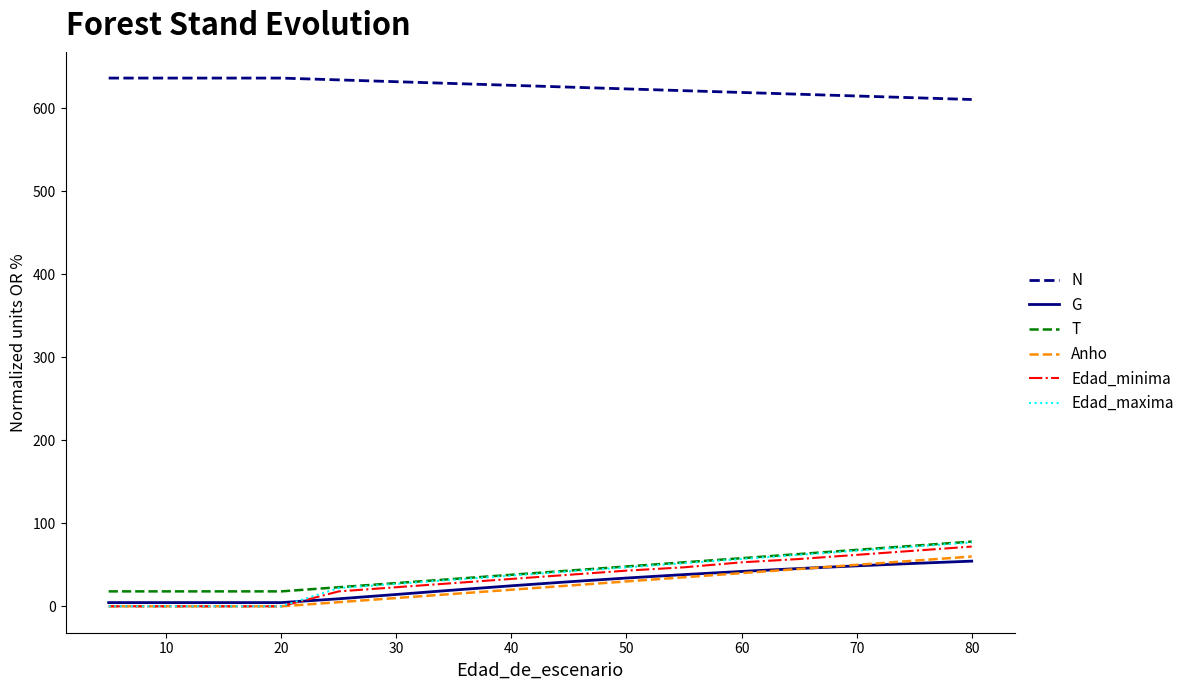

What are all the series names shown in the legend?

N, G, T, Anho, Edad_minima, Edad_maxima